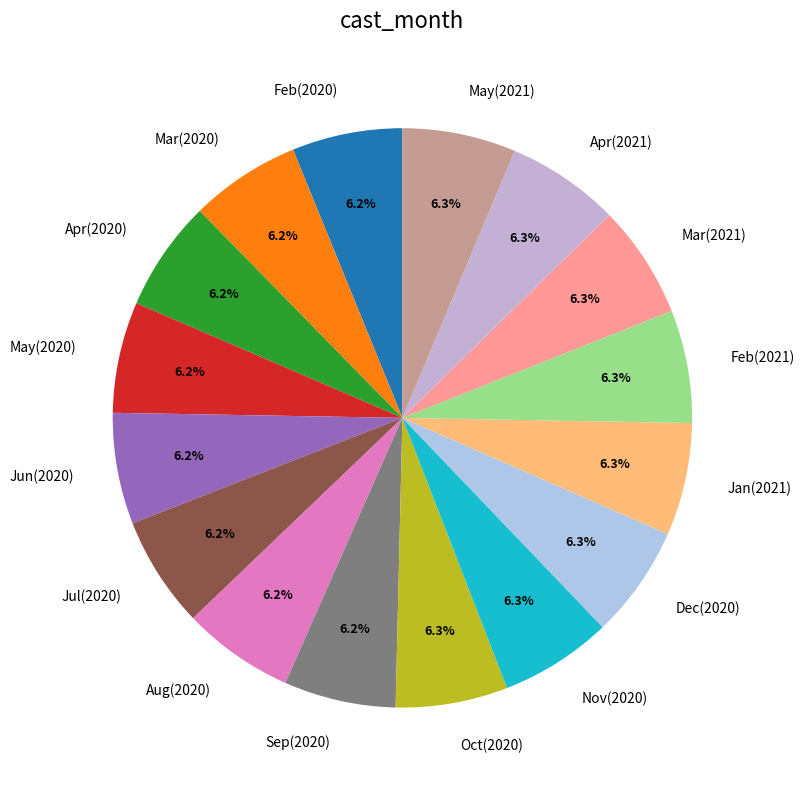

How many slices are in this pie chart?

16